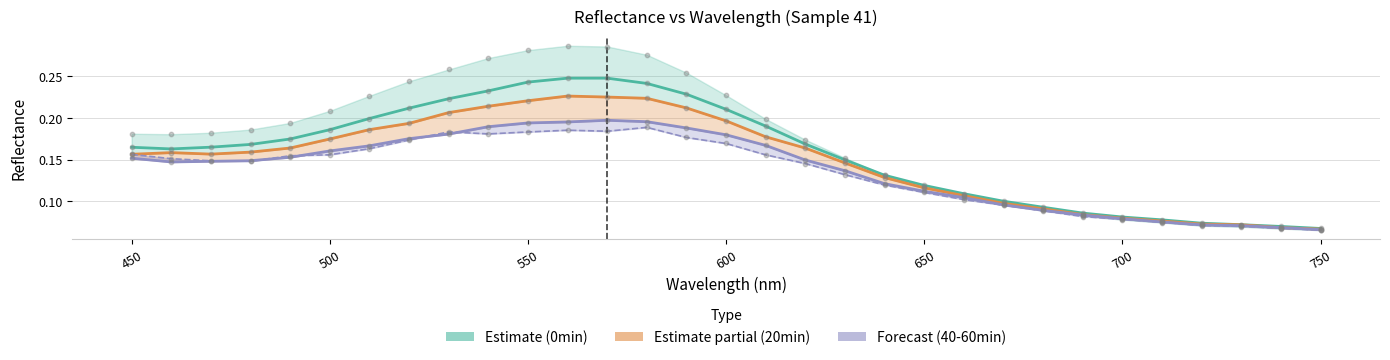

At how many categories does at least one series exceed 0?

31